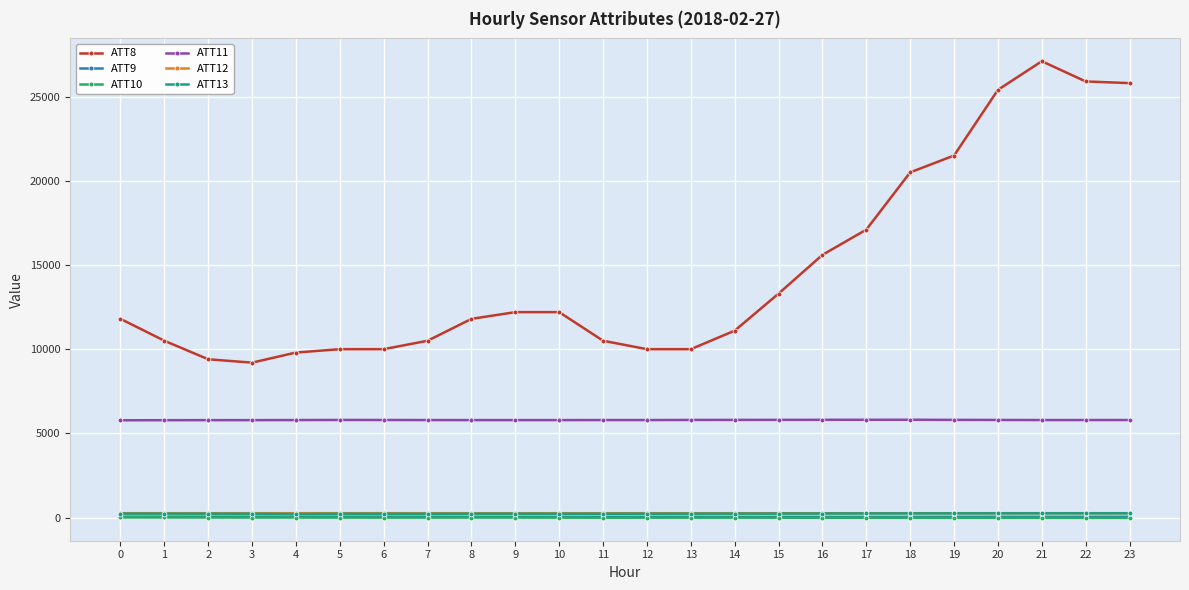

True or false: ATT8 and ATT11 cross at least once.

False